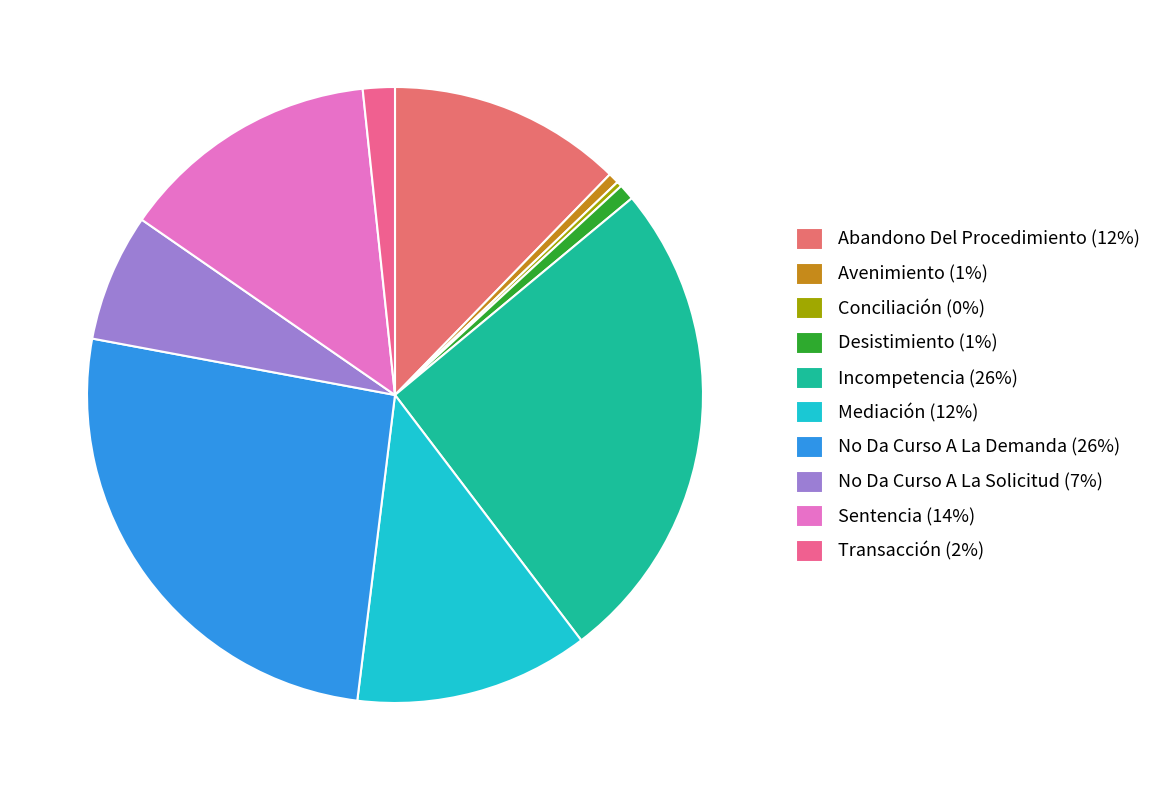

Combined, what portion of the pie is Desistimiento and Sentencia?

14.5%